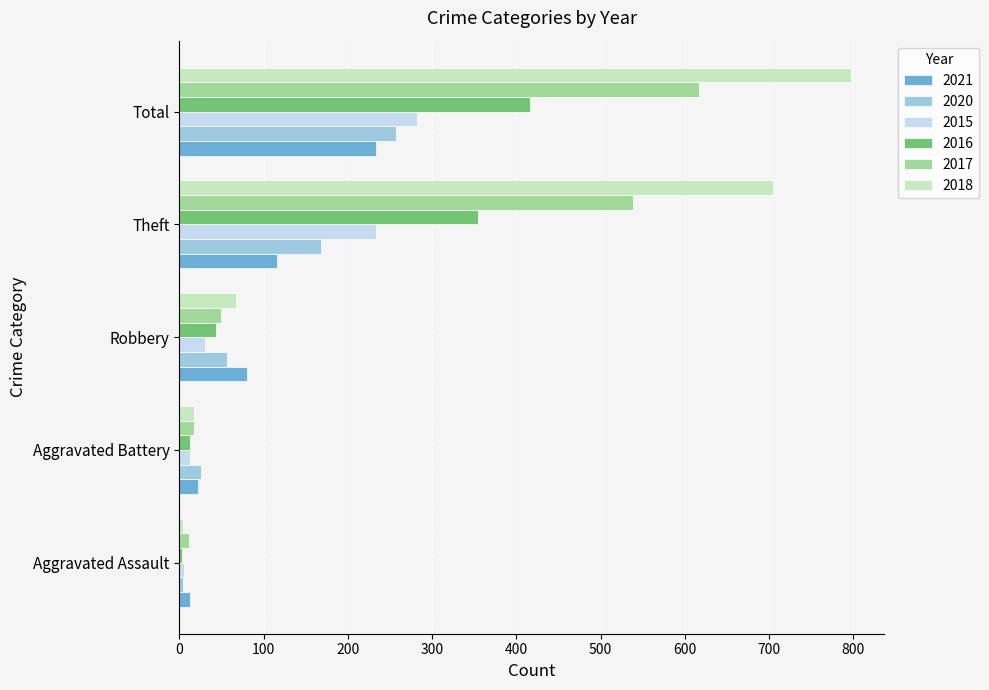

At which label is 2017 closest to 314?

Theft